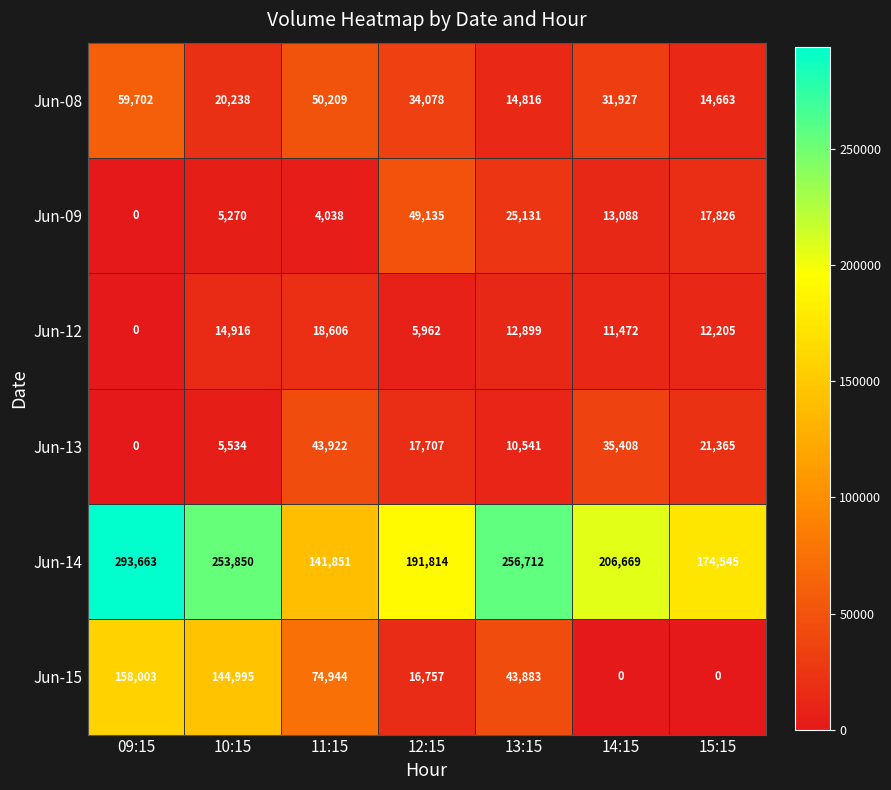

At which label is Jun-09 closest to 24567?

13:15